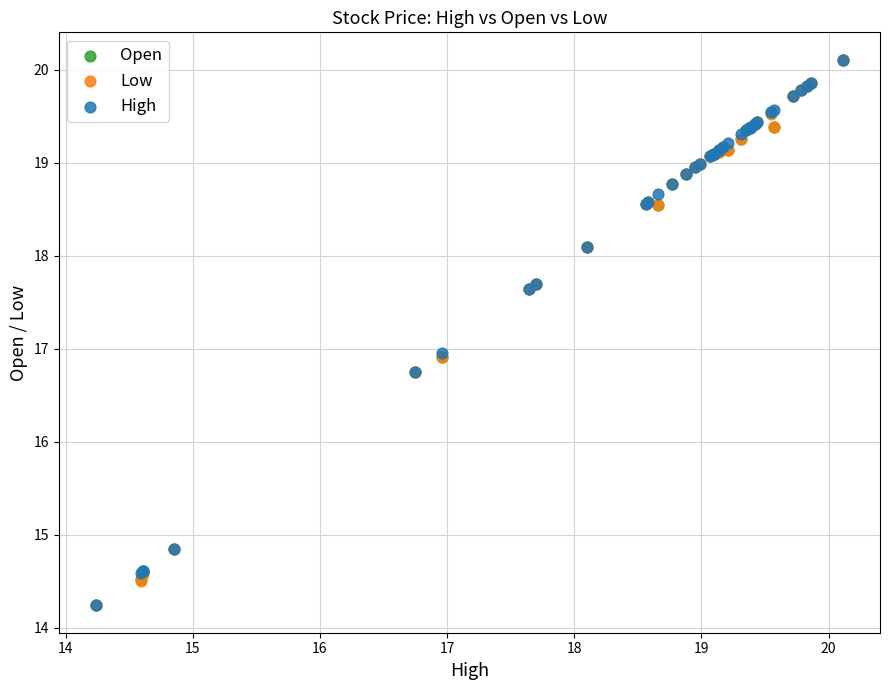

What are all the series names shown in the legend?

Open, Low, High